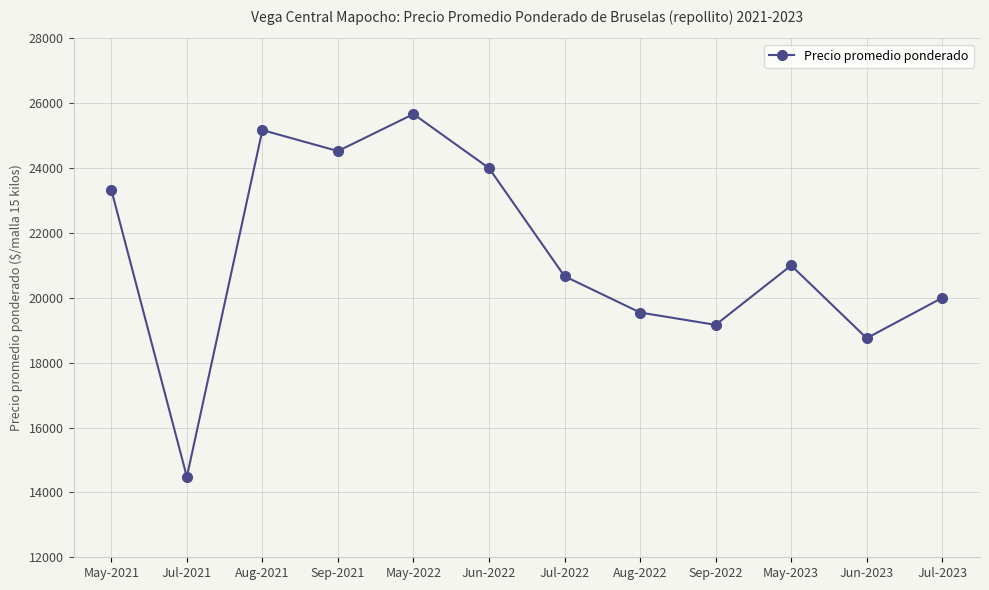

Reading left to right, list all the values displayed in this chart.

23333	14480	25173	24526	25667	24000	20667	19548	19167	21000	18756	20000